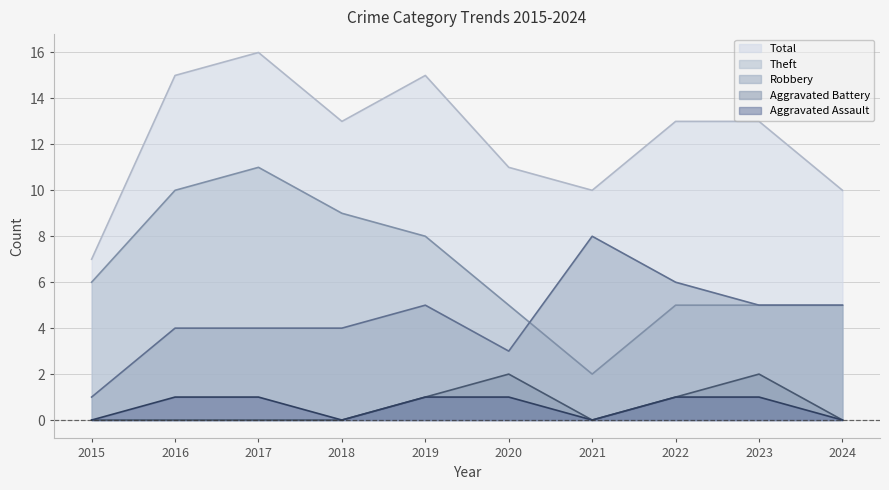

Count the Total values in the range 10 to 15.

8